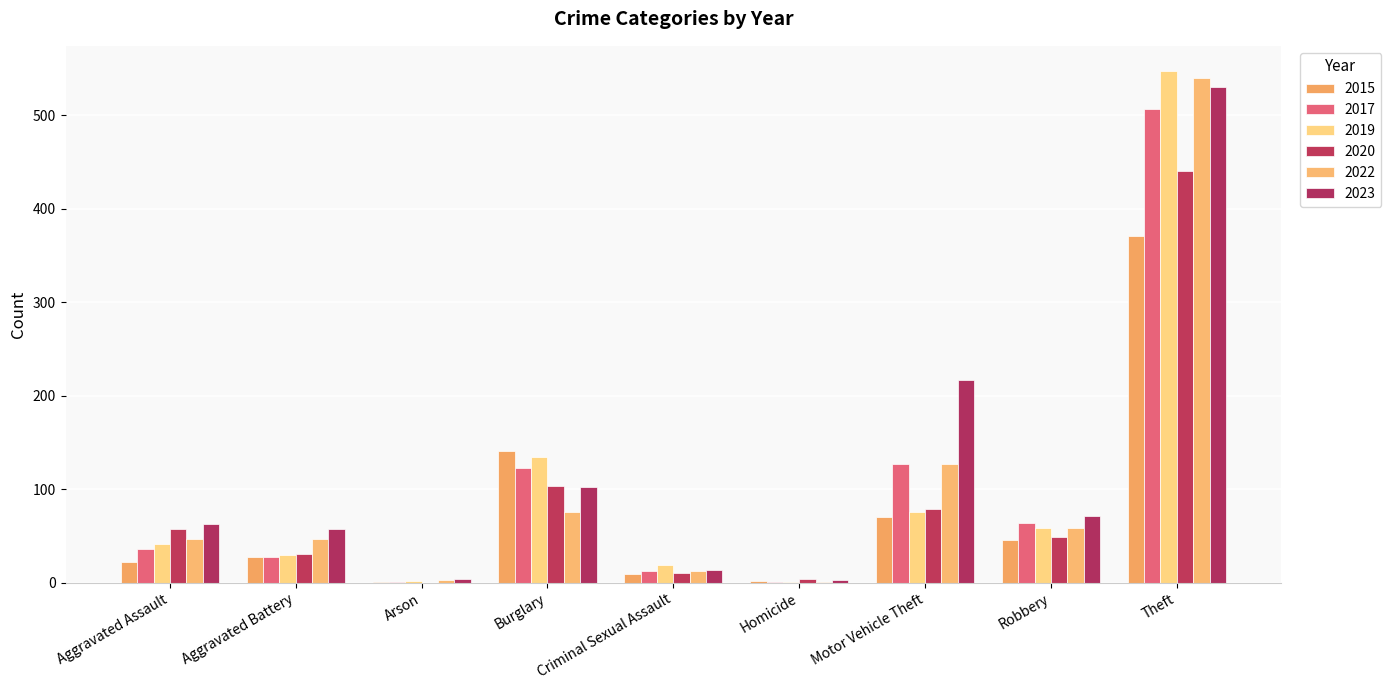

Reading left to right, what are all the values shown in this chart?

2015: 22	27	1	141	9	2	70	46	371
2017: 36	27	1	123	12	1	127	64	507
2019: 41	30	2	134	19	1	76	59	547
2020: 57	31	0	104	10	4	79	49	440
2022: 47	47	3	76	12	1	127	59	540
2023: 63	57	4	102	14	3	217	71	530